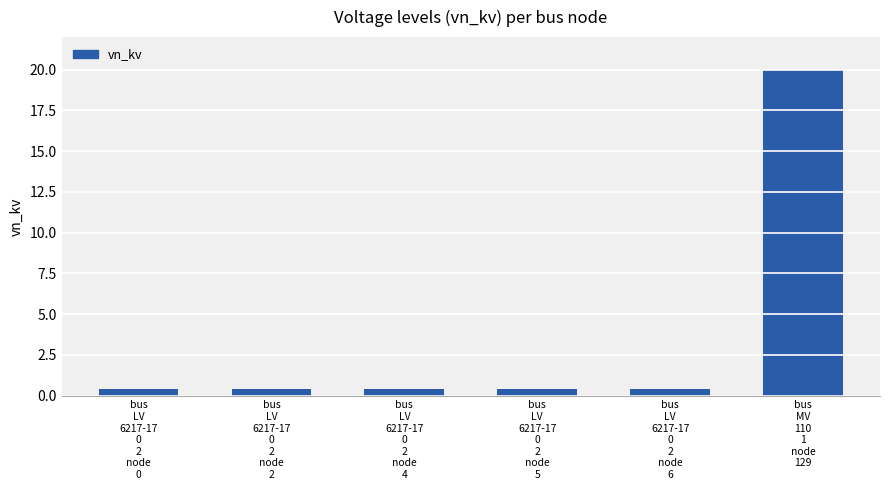

What is the label of the 4th bar from the right?

bus
LV
6217-17
0
2
node
4